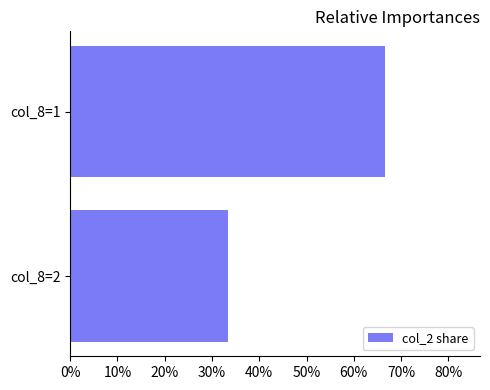

What is the average value?

50.0